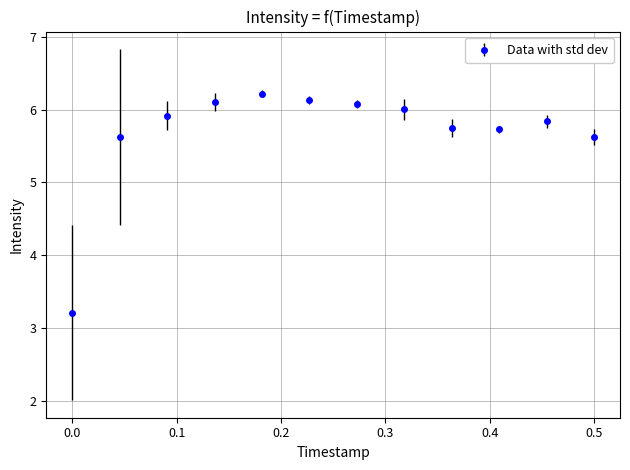

True or false: the data has more than 0 interior local peaks.

True